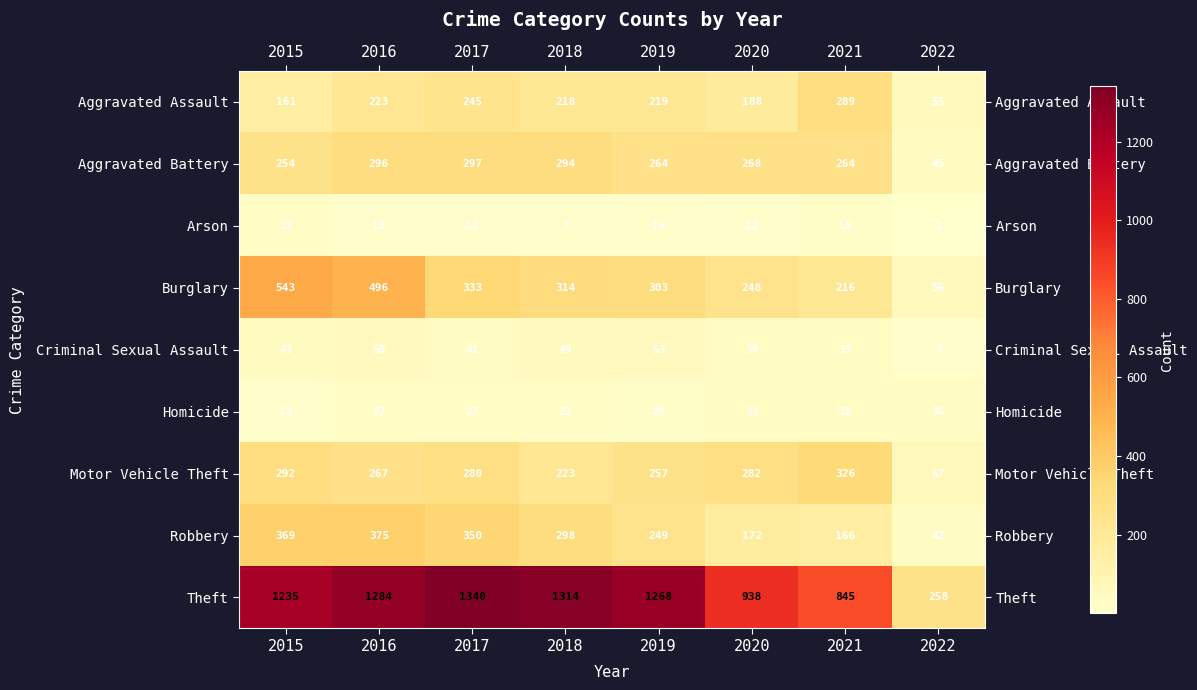

What is the spread (max minus min) of values at 2022?

257